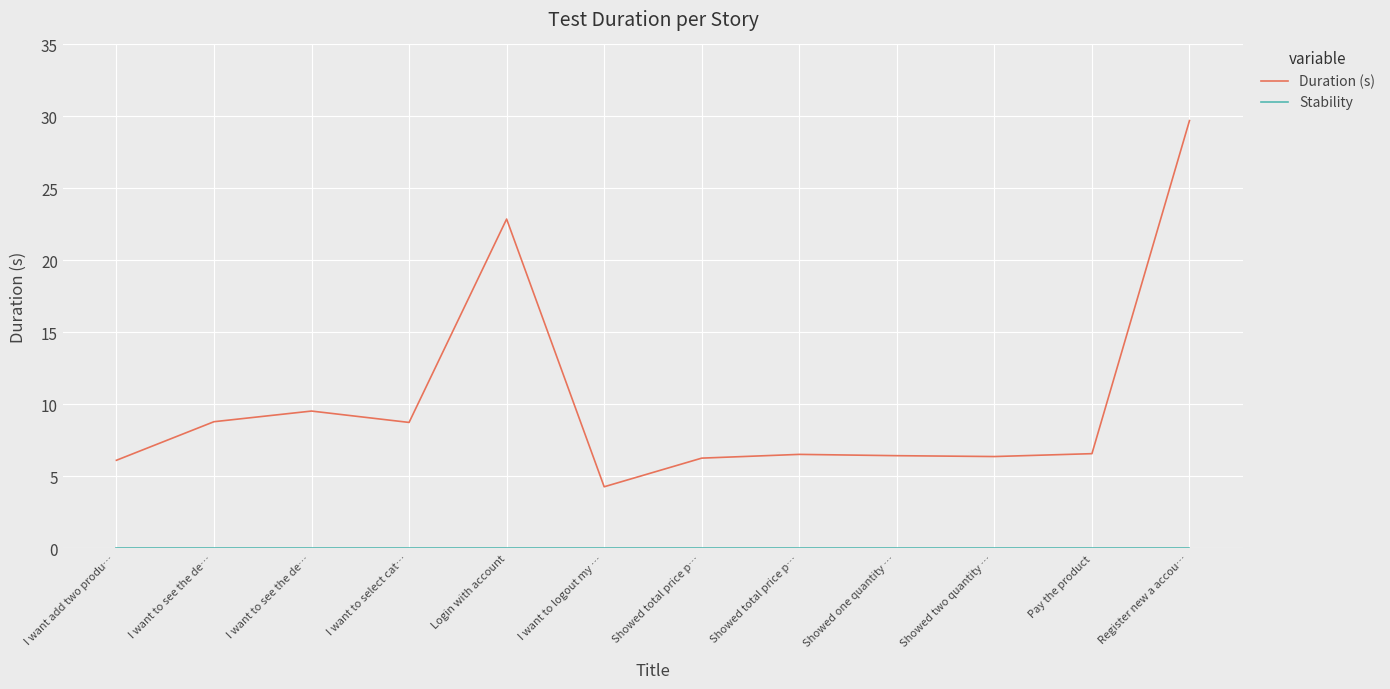

List the labels in order of Duration (s) value, largest first.

Register new a accou…, Login with account, I want to see the de…, I want to see the de…, I want to select cat…, Pay the product, Showed total price p…, Showed one quantity …, Showed two quantity …, Showed total price p…, I want add two produ…, I want to logout my …